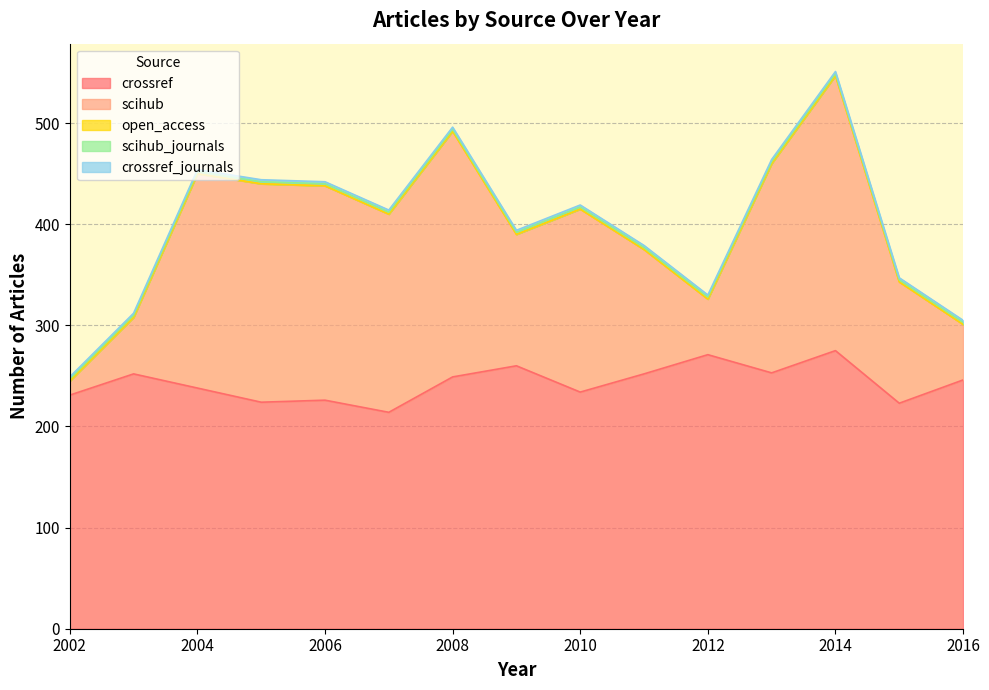

Where is the first local minimum for crossref?

2005